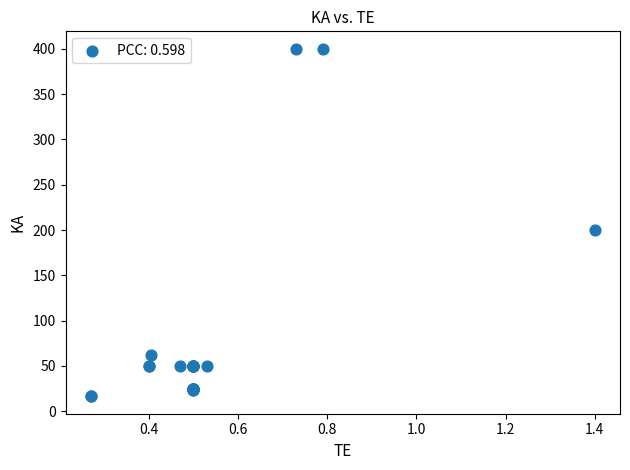

What Y value in the scatter plot is closest to 208?

200.0